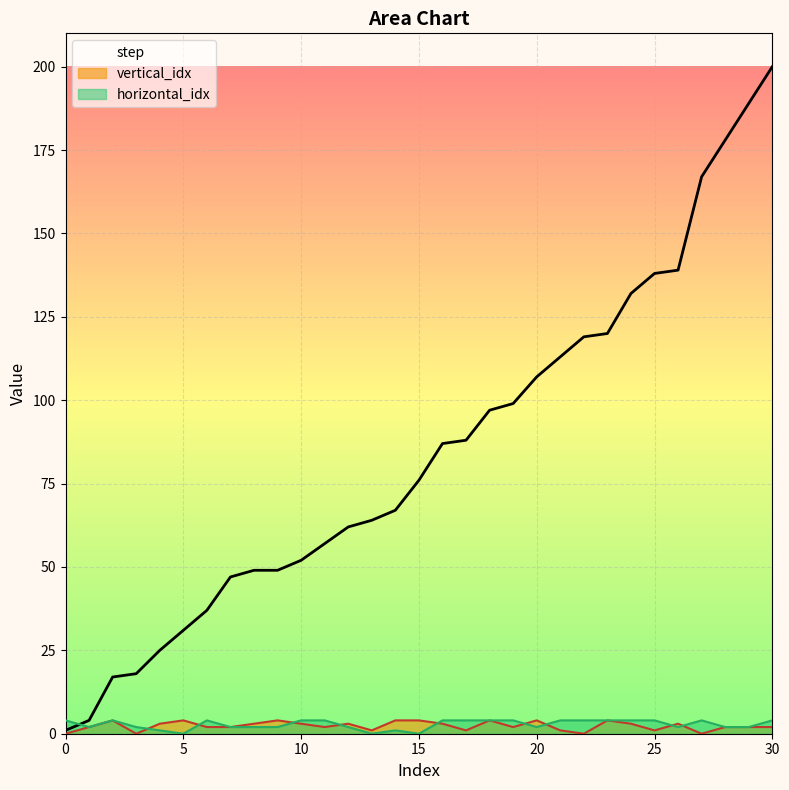

In vertical_idx, how many points are higher than both neighbors (excluding endpoints)?

8